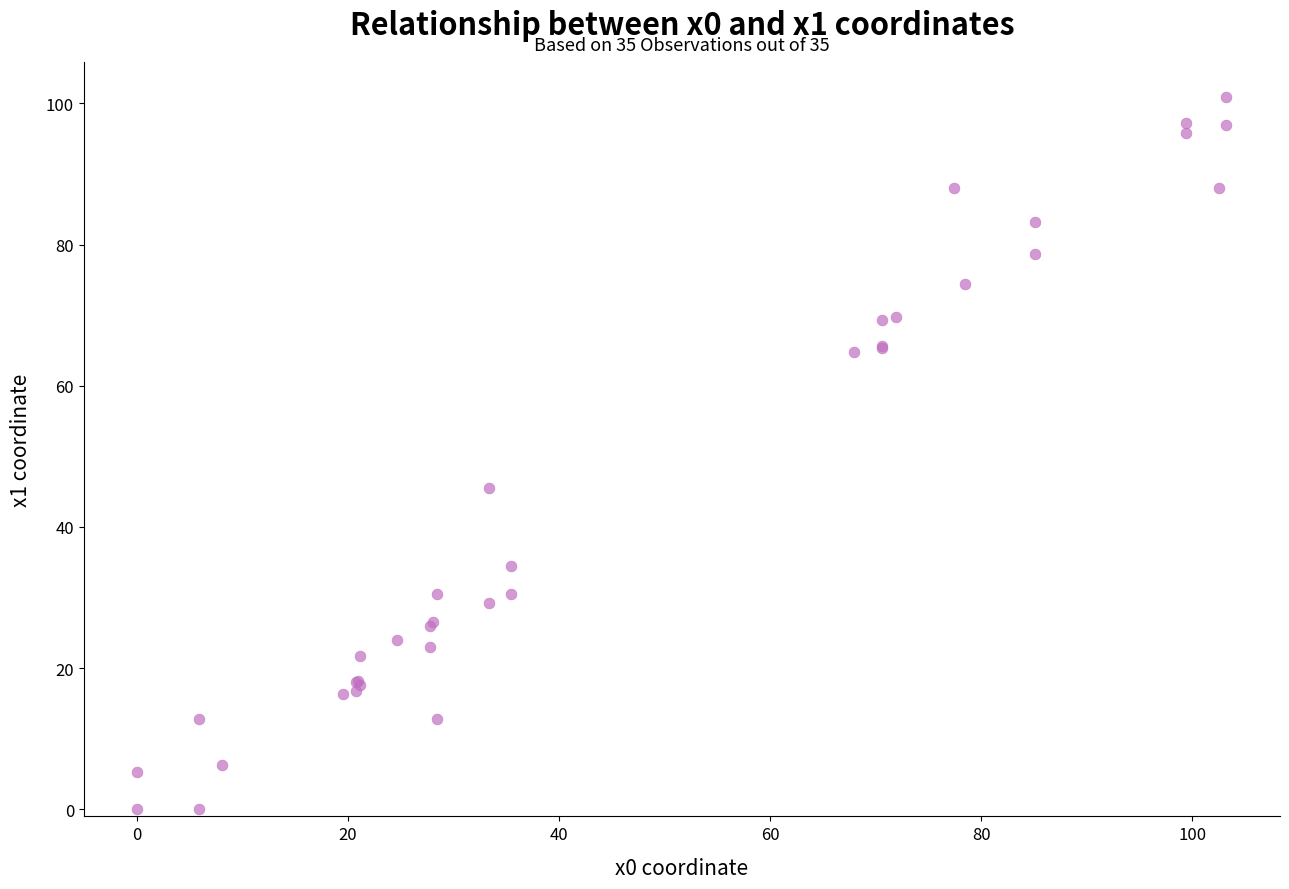

What Y value in the scatter plot is closest to 50?

45.5